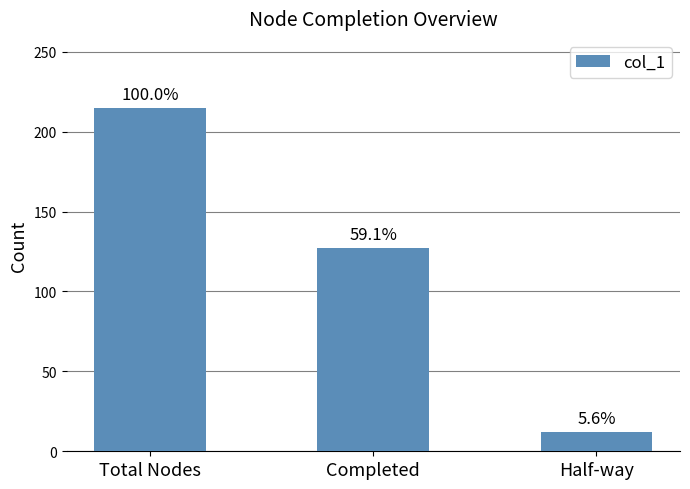

Reading left to right, extract all data points from this chart.

Total Nodes=215	Completed=127	Half-way=12